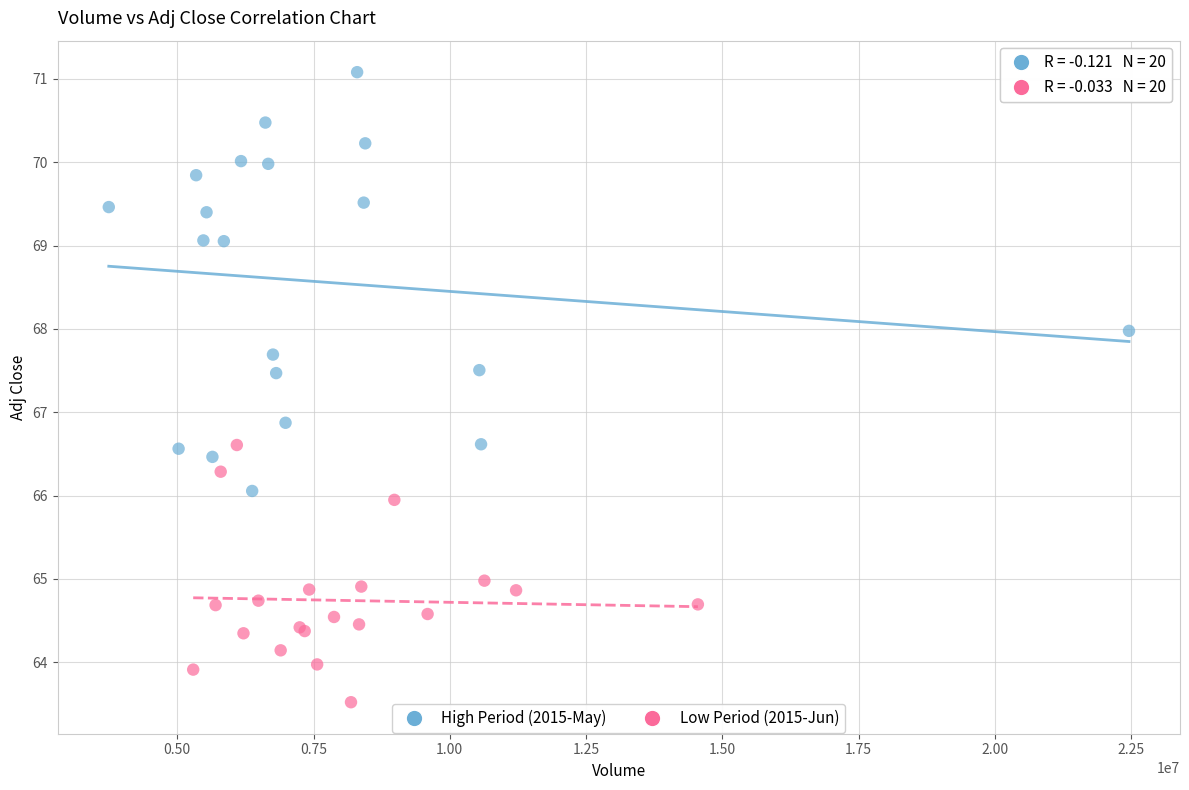

Which series reaches the minimum Y coordinate?

Low Period (2015-Jun)